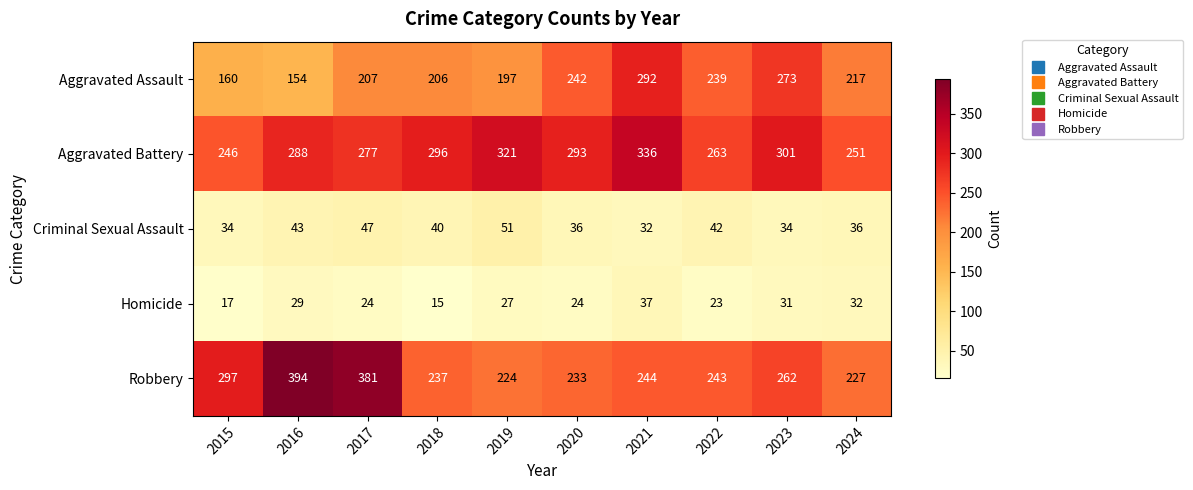

At how many categories does at least one series exceed 337?

2